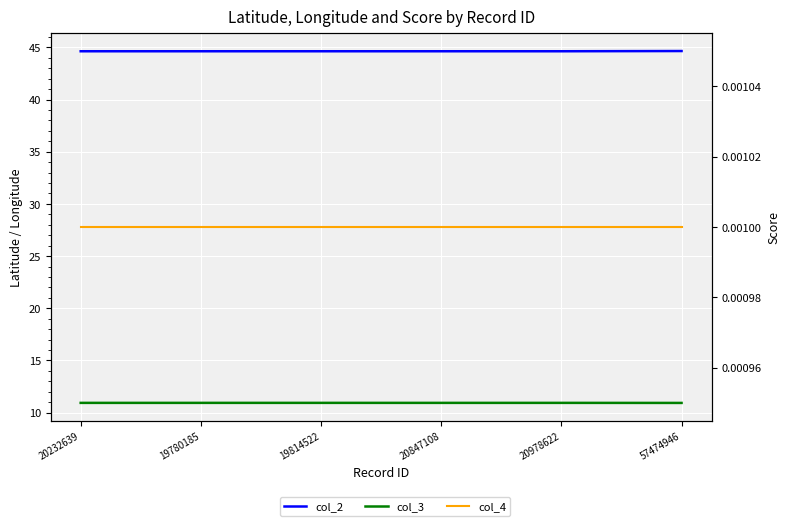

The value of col_4 at 20847108 is 0.0. True or false?

False